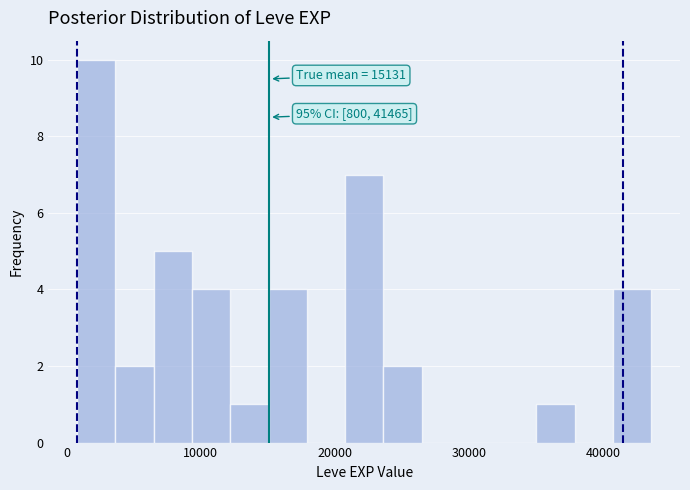

Read against the x-axis, roughly where is the centre of the tallest bar?

2000